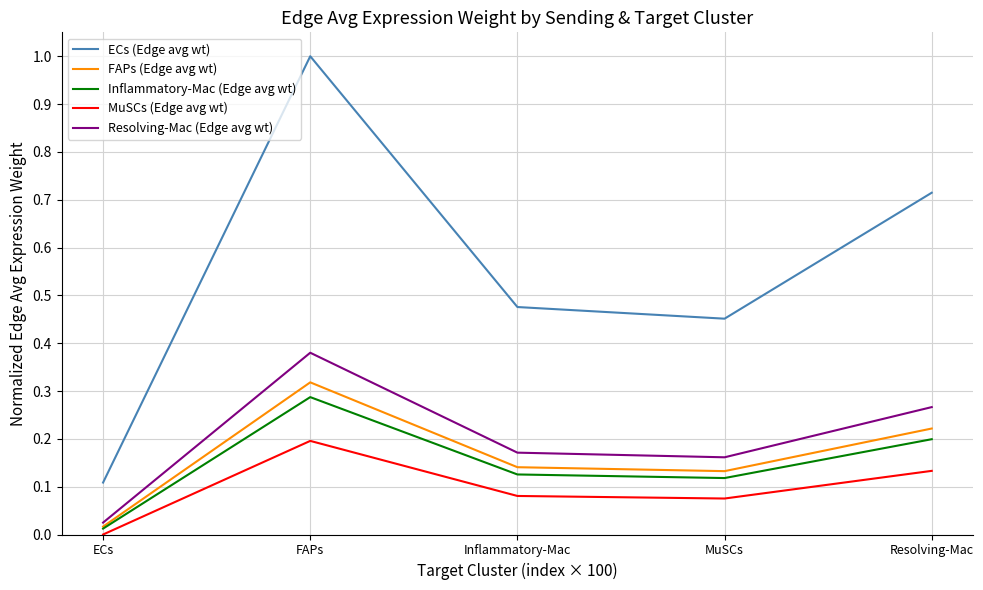

True or false: Resolving-Mac (Edge avg wt) and Inflammatory-Mac (Edge avg wt) cross at least once.

False